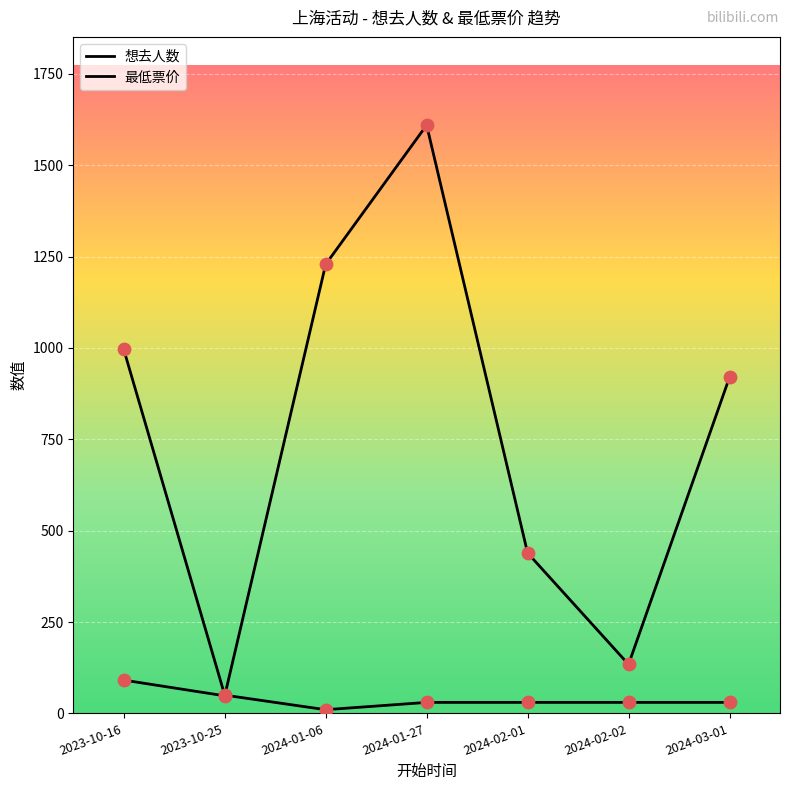

Which series has the largest total across all categories?

想去人数